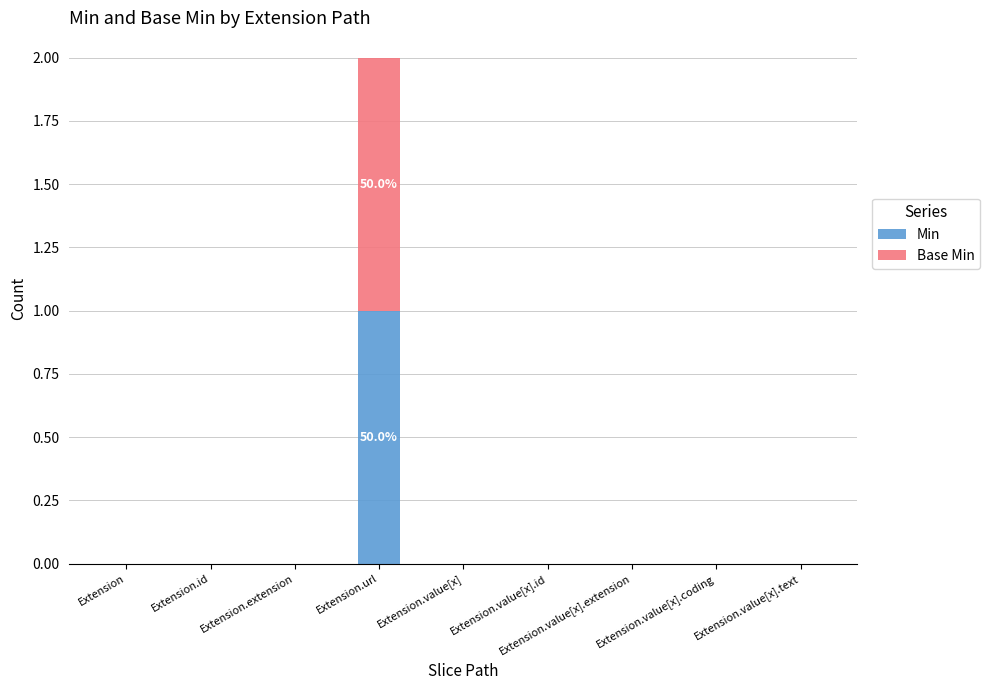

How many series are shown in this chart?

2